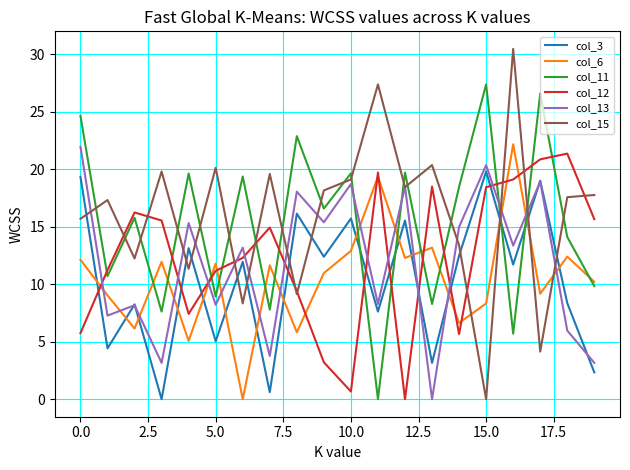

At how many categories does at least one series exceed 4?

20